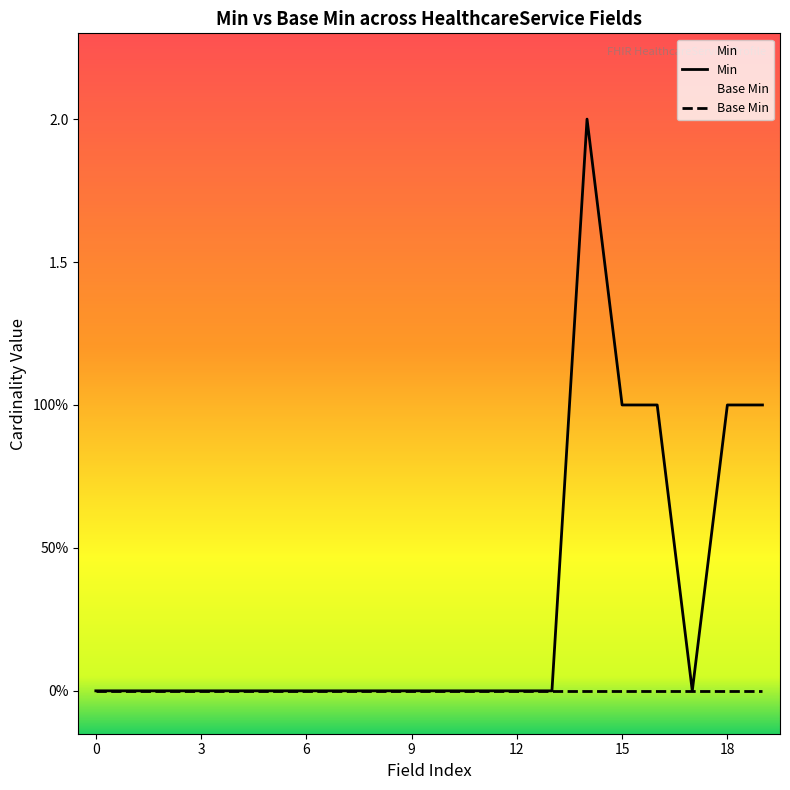

The Min series shows 0 at 7. True or false?

True